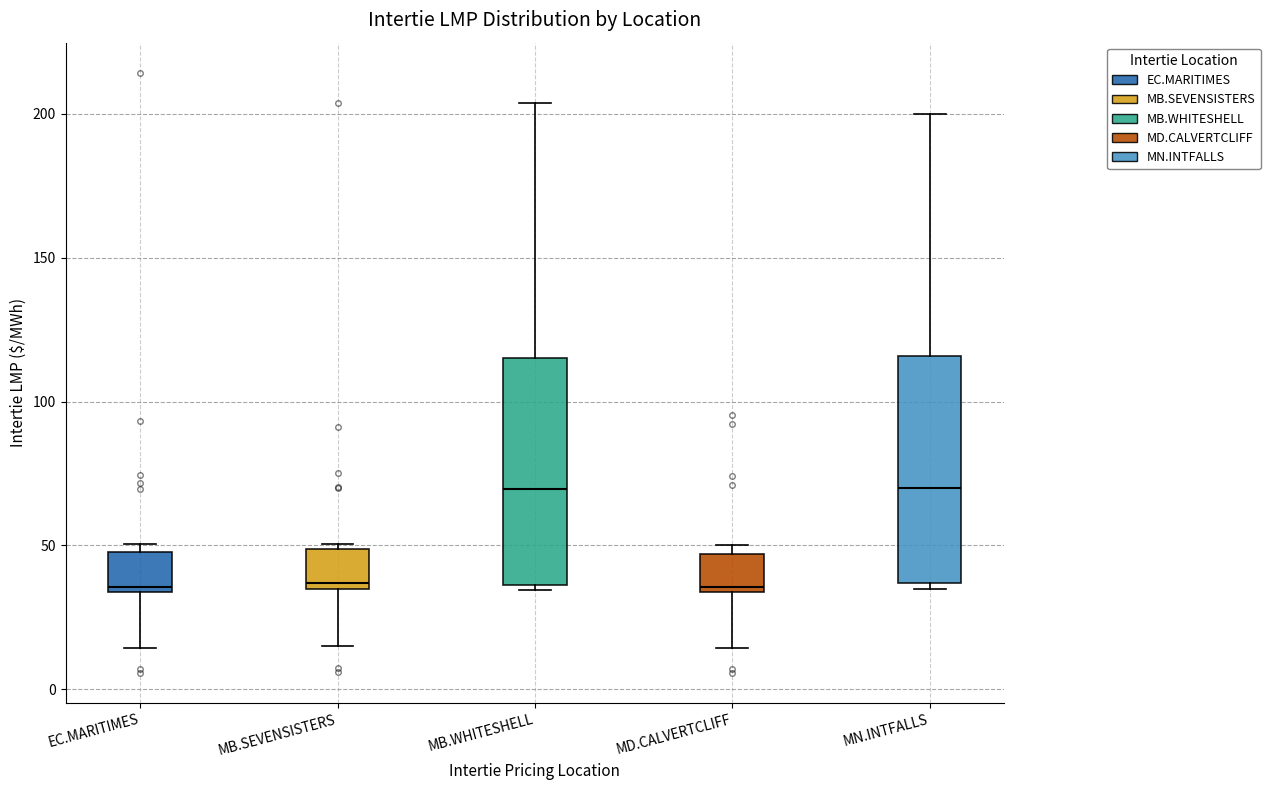

Reading left to right, transcribe this box plot: for each box, give where its median line is, the range the box spans, and where its two whiskers end, as read against the y-axis. The values are not printed on the chart, so give them approximately, as read against the axis.

EC.MARITIMES: median 35 (just above the box's lower edge), box 35 to 50, whiskers 15 to 50 (just above the box's upper edge)
MB.SEVENSISTERS: median 35 (just above the box's lower edge), box 35 to 50, whiskers 15 to 50
MB.WHITESHELL: median 70, box 35 to 115, whiskers 35 (just below the box's lower edge) to 205
MD.CALVERTCLIFF: median 35 (just above the box's lower edge), box 35 to 45, whiskers 15 to 50
MN.INTFALLS: median 70, box 35 to 115, whiskers 35 (just below the box's lower edge) to 200